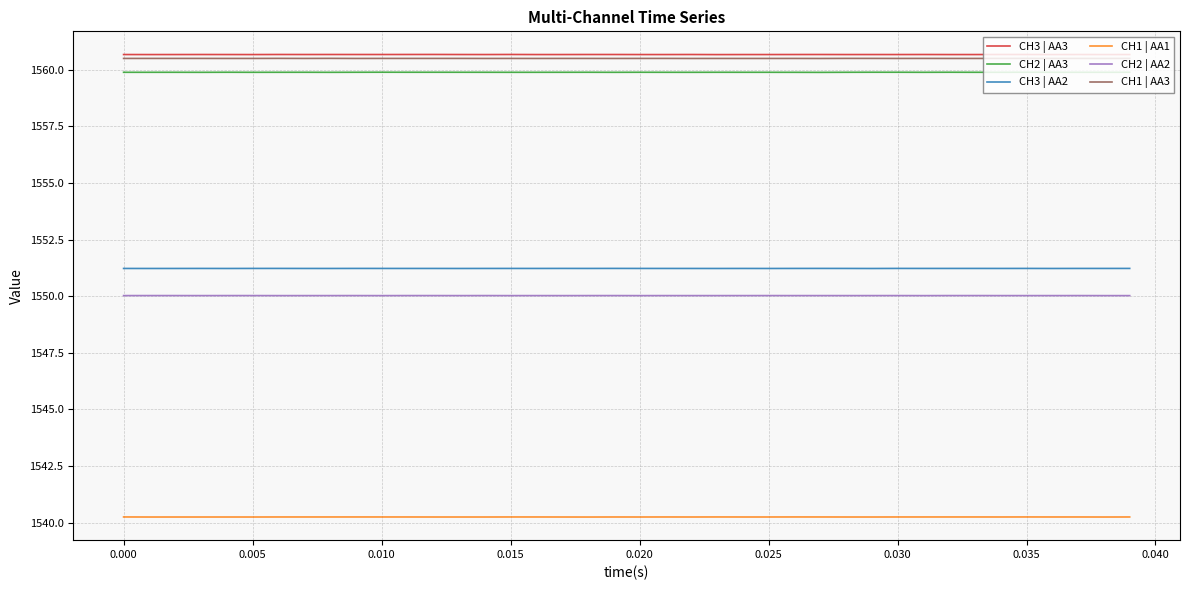

What is the minimum value shown in the chart?

1540.2